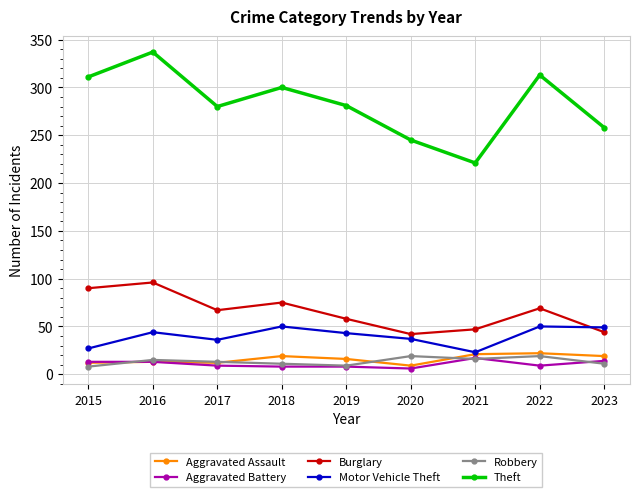

How many data points does each series have?

9